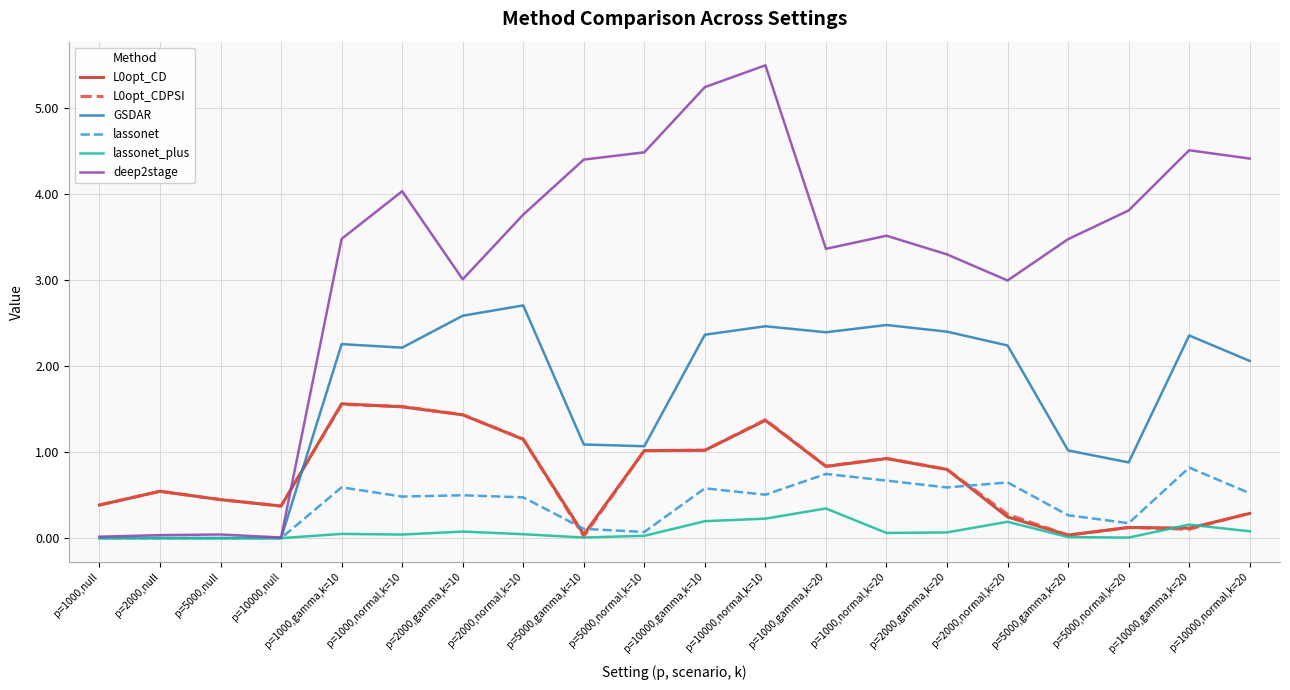

What is the sum of the deep2stage values at p=1000,normal,k=10 and p=10000,gamma,k=10?

9.3